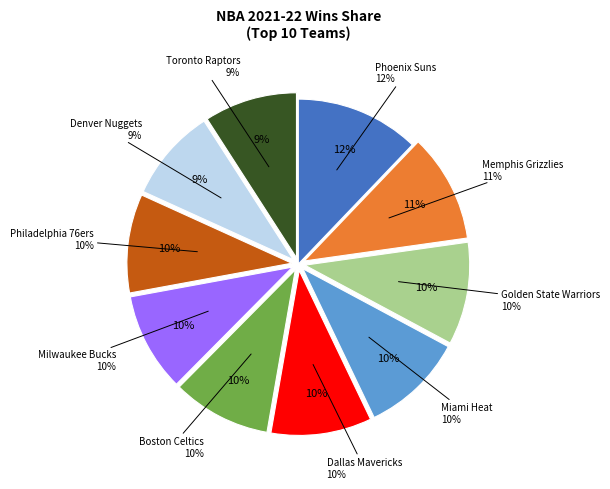

Is Phoenix Suns the majority of the pie?

No